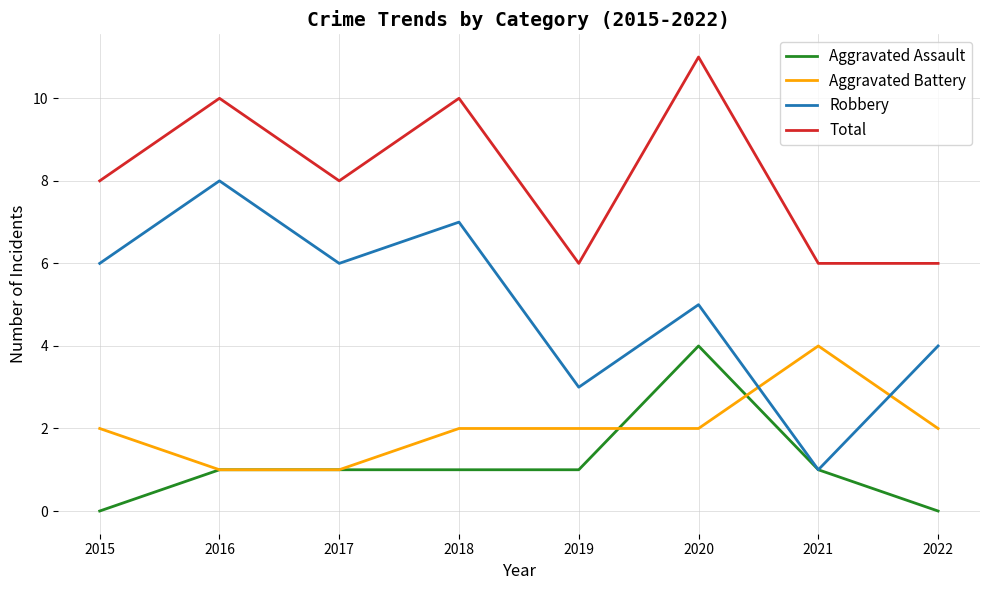

What is the sum of the Robbery values at 2019 and 2020?

8